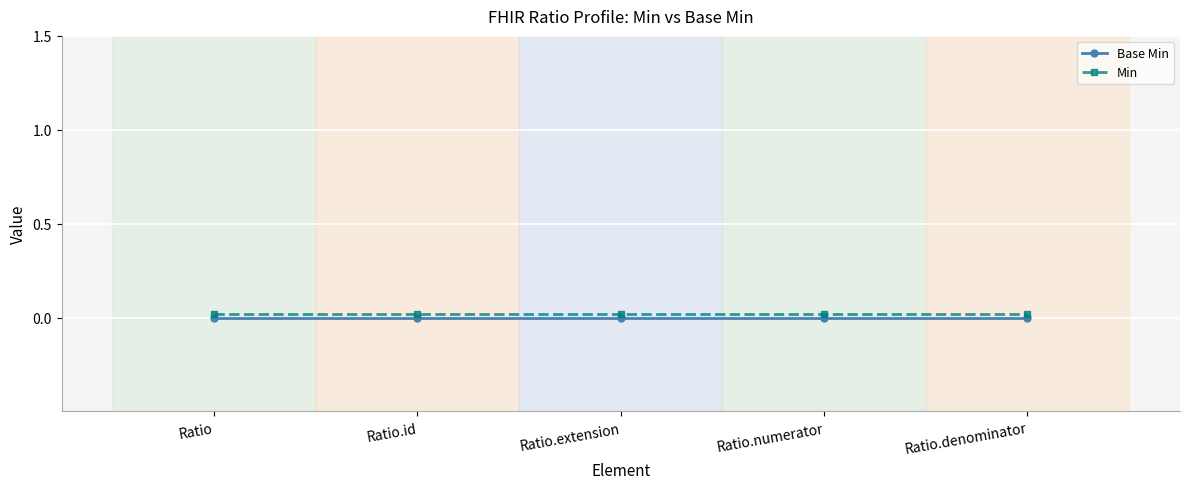

True or false: Base Min and Min cross at least once.

False